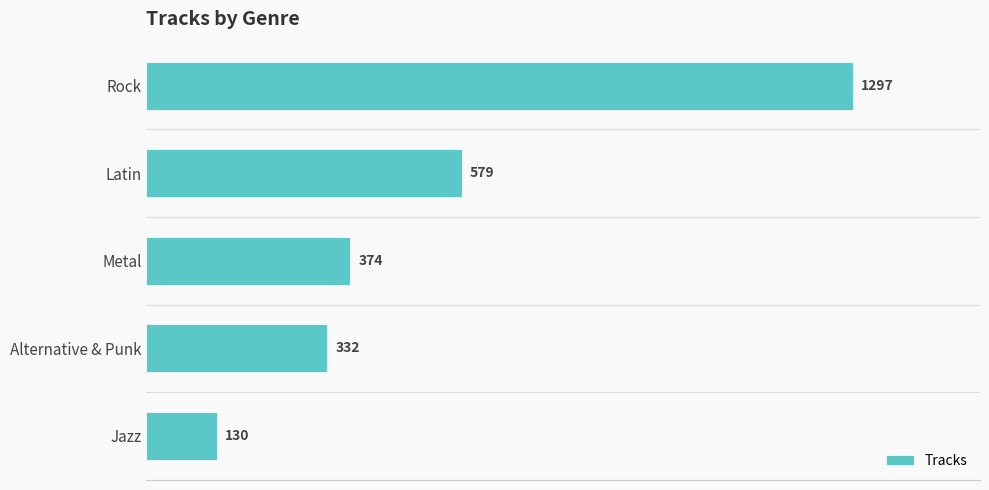

What is the approximate value at Latin, to the nearest 50?

600